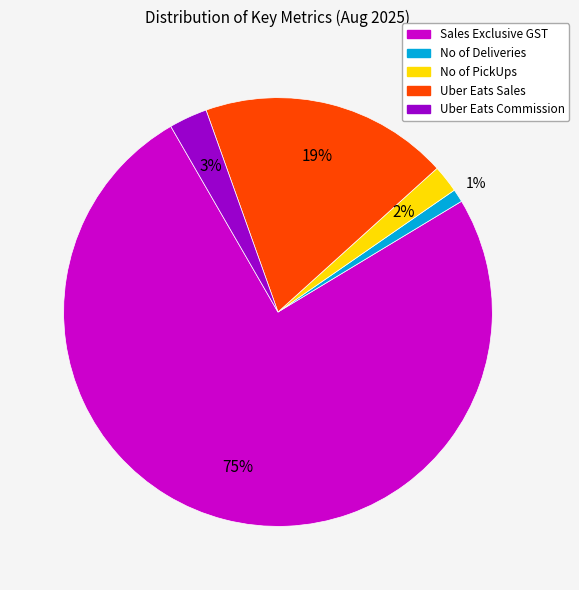

Is there a majority slice in this chart?

Yes